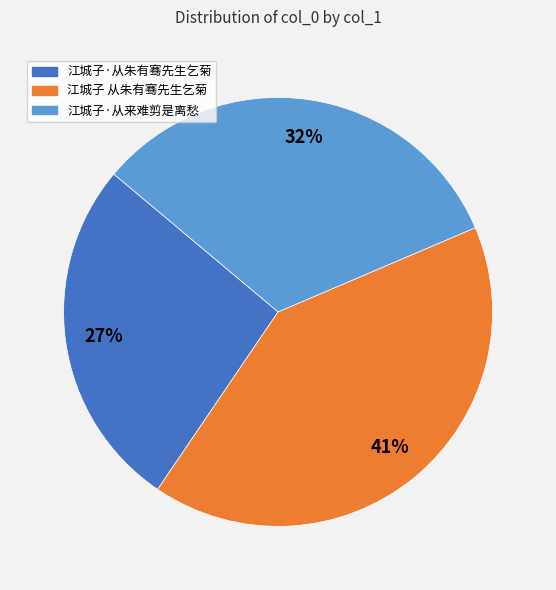

To the nearest percent, what portion does 江城子 从朱有骞先生乞菊 represent?

41%